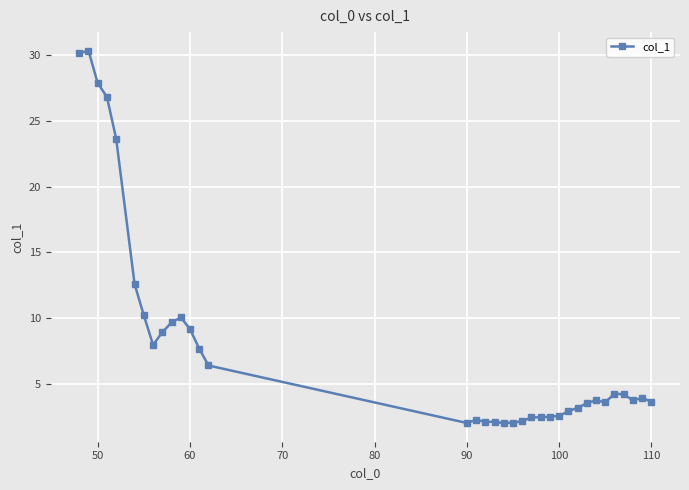

What is the sum of all values?

282.8